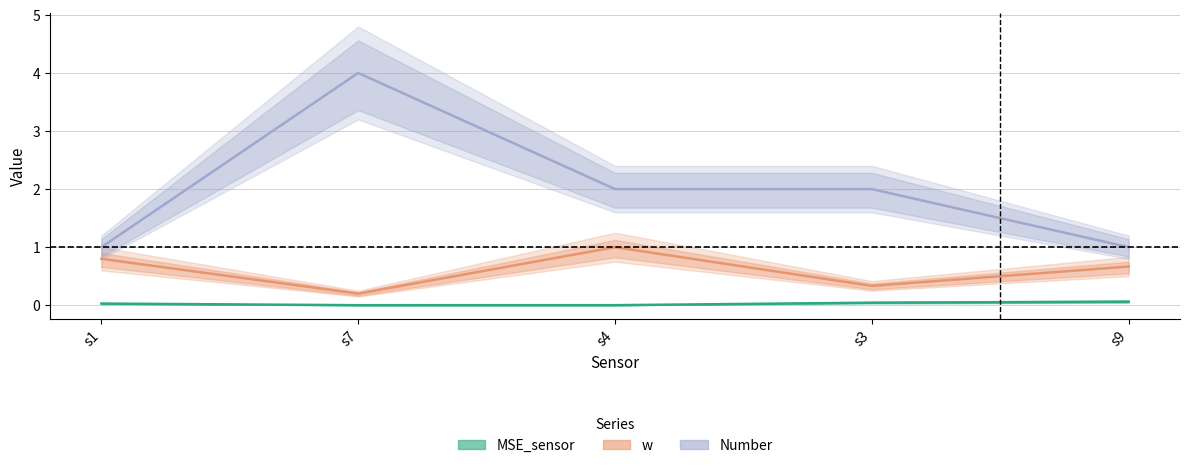

Rank the categories by Number value from lowest to highest.

s1, s9, s4, s3, s7